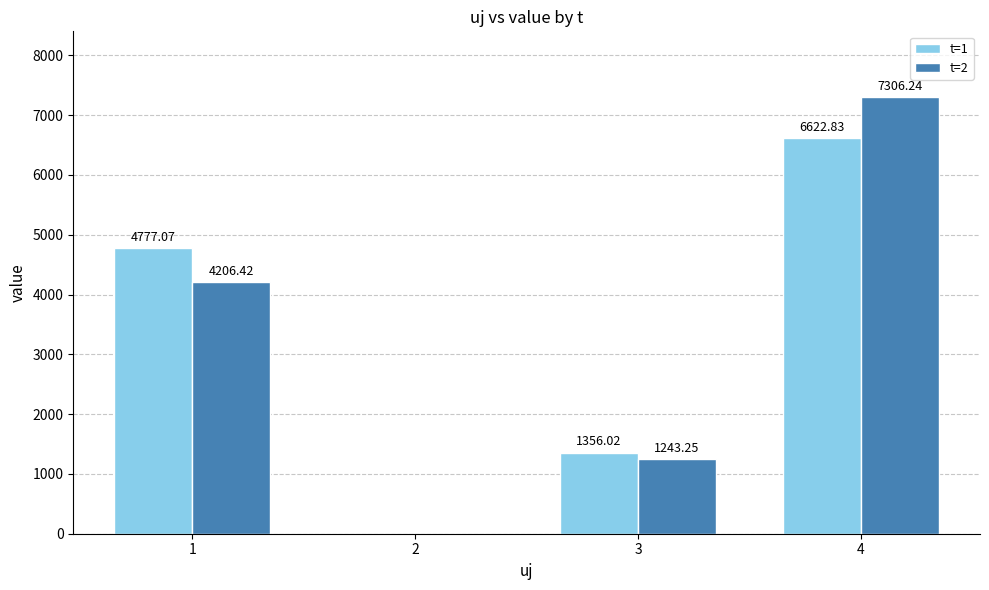

What is the sum of the t=1 values at 3 and 2?

1356.0